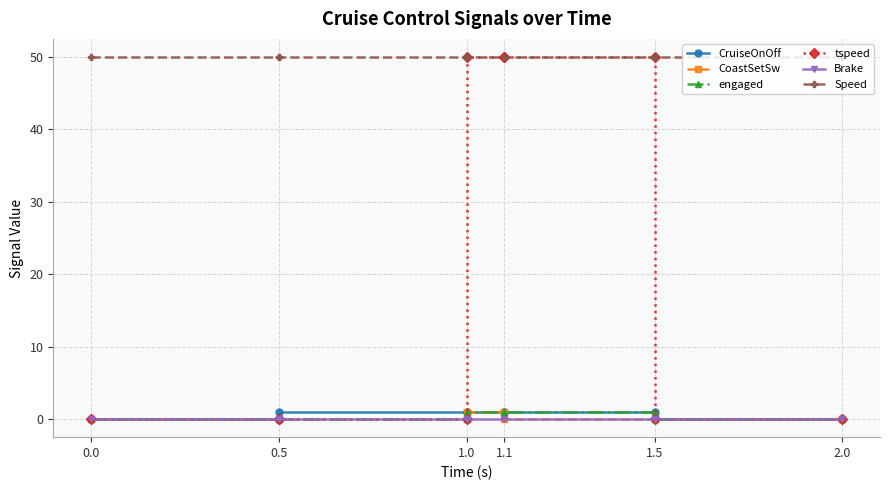

True or false: tspeed has a value of 22 at 0.5.

False